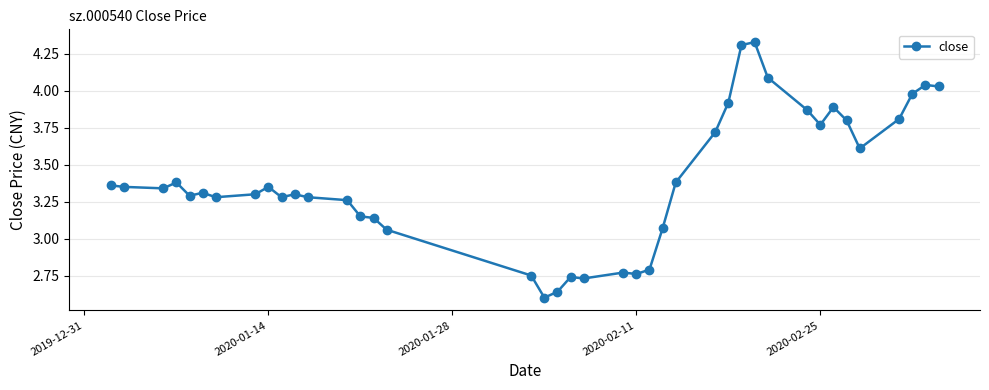

True or false: the data has more than 0 interior local peaks.

True